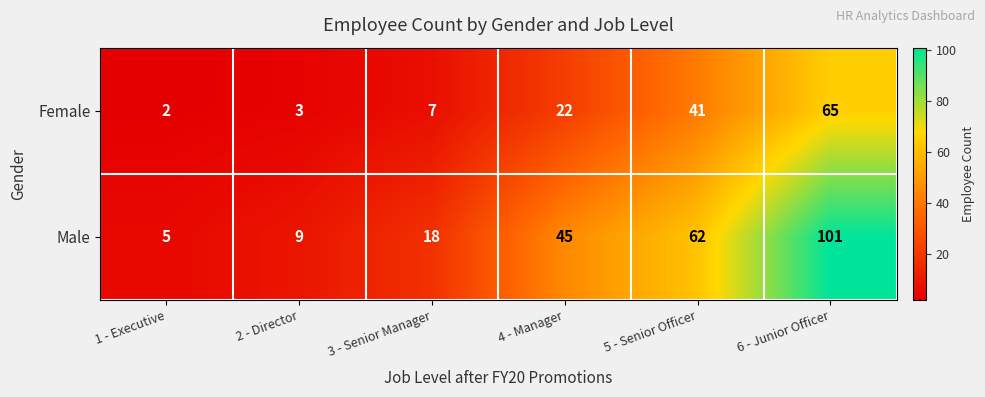

Which series has the largest range (max minus min)?

Male